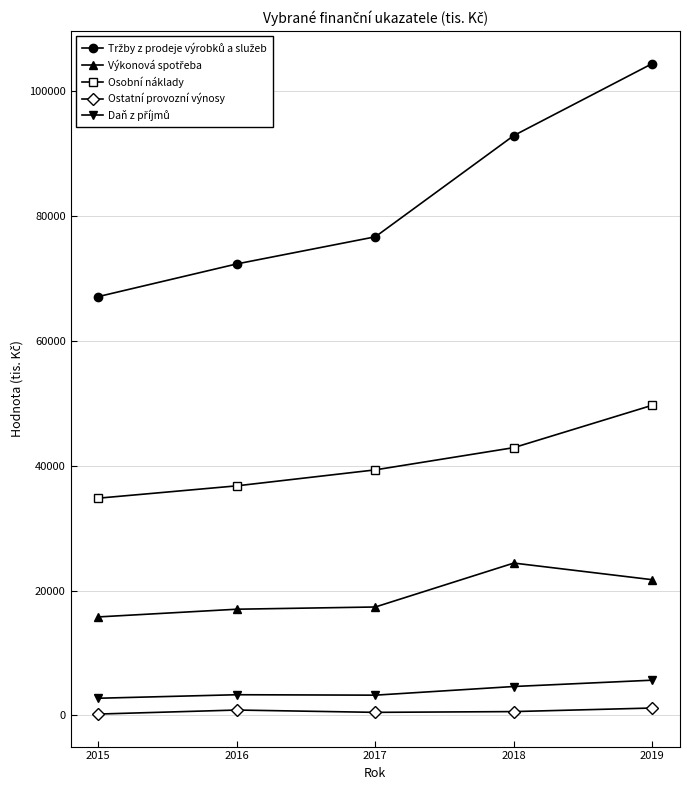

True or false: Ostatní provozní výnosy and Osobní náklady cross at least once.

False